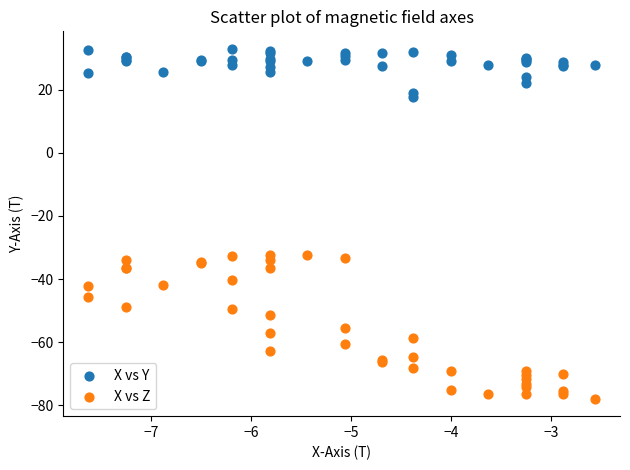

Which series has the largest Y range (max minus min)?

X vs Z